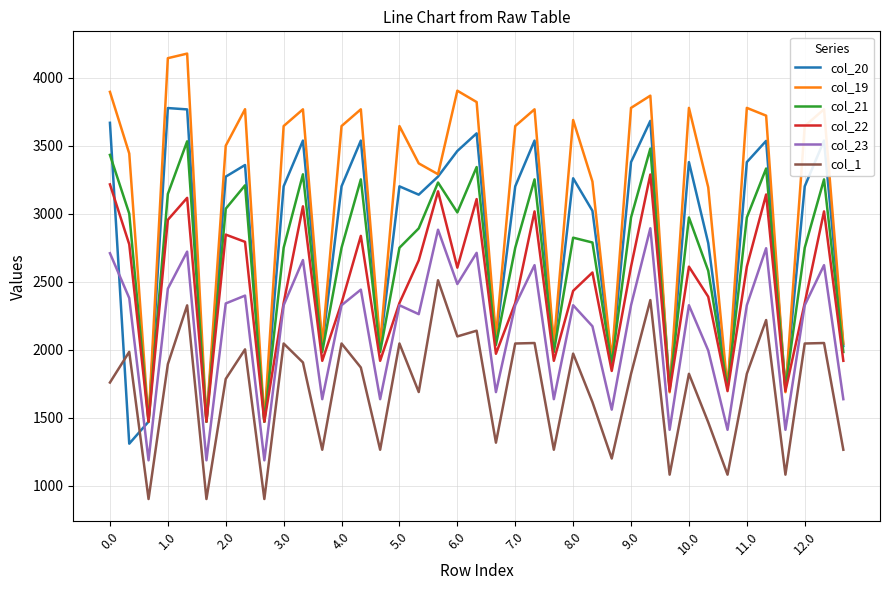

Which series has the largest range (max minus min)?

col_19